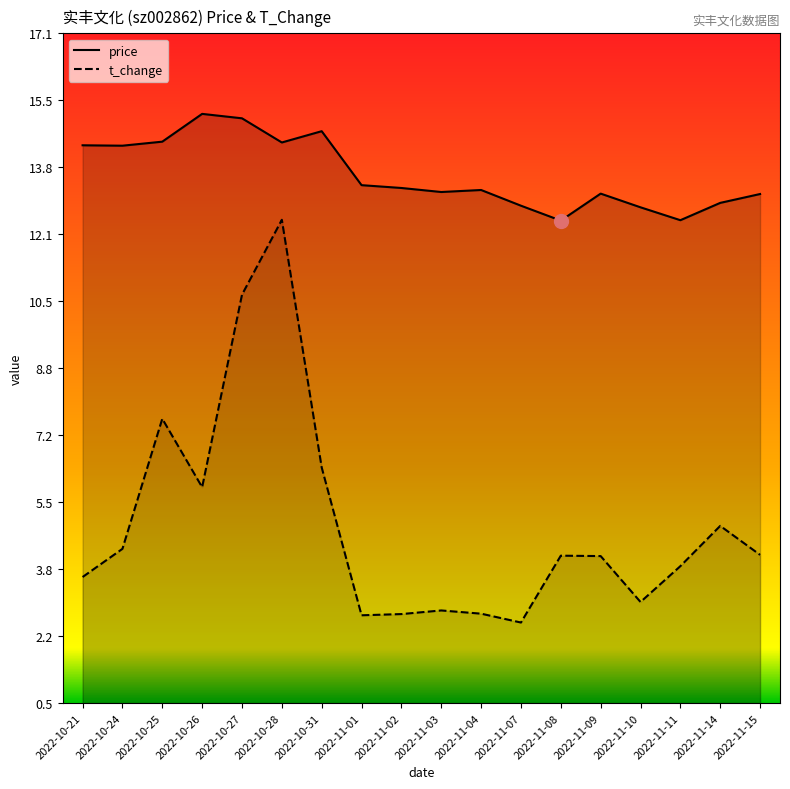

At which category is the sum across all series the highest?

2022-10-28